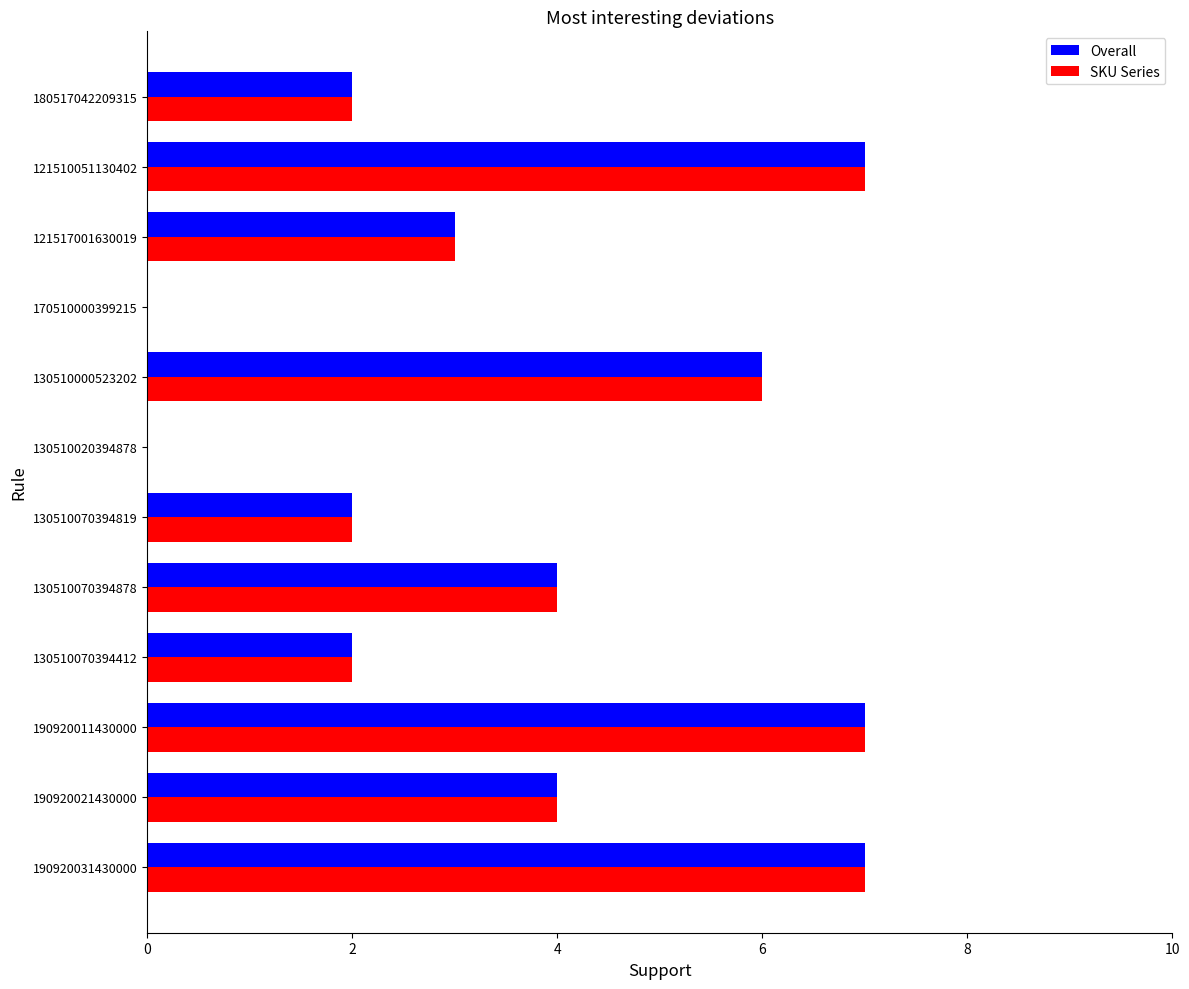

What is the greatest value displayed?

7